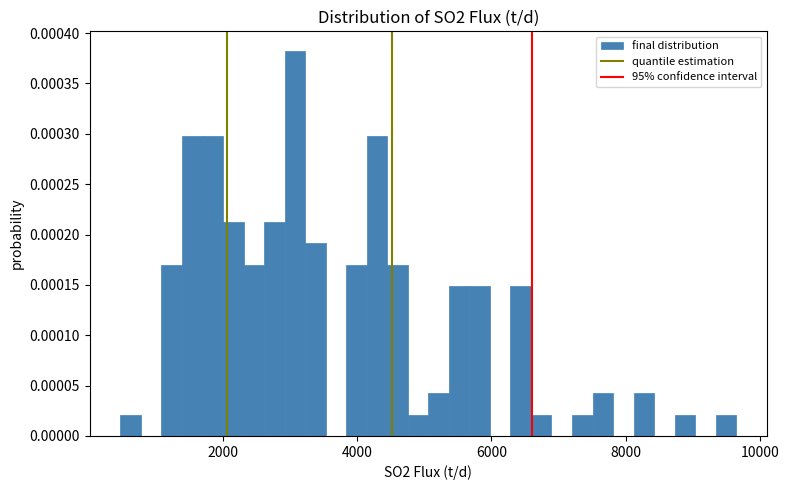

Around what value on the x-axis is the tallest bar? Give the approximate position of its centre, as read against the axis.

3000